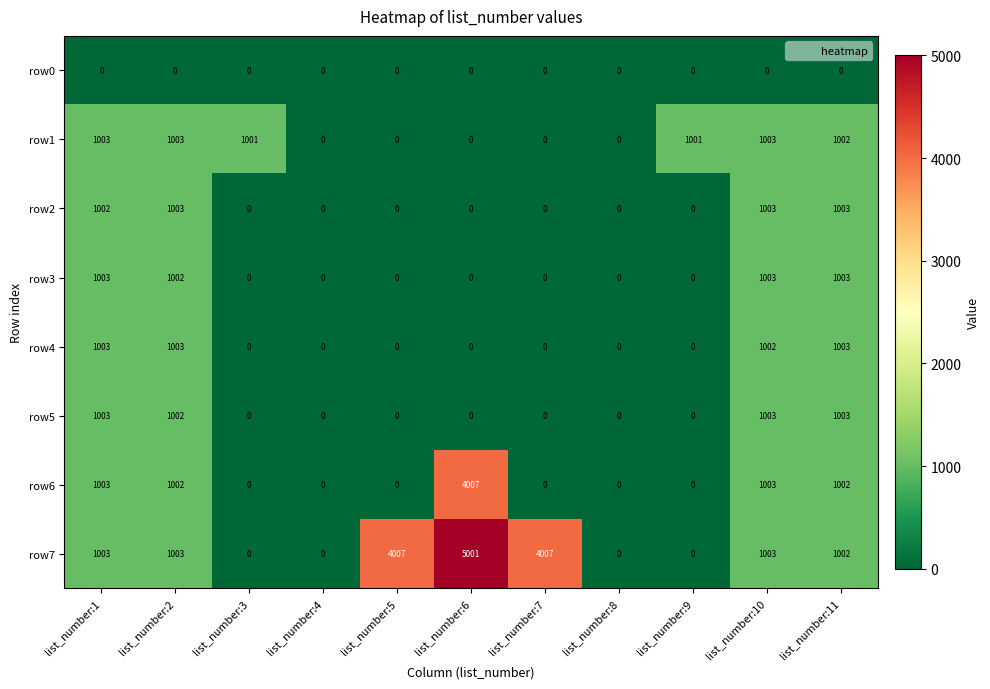

Which series has the largest range (max minus min)?

row7